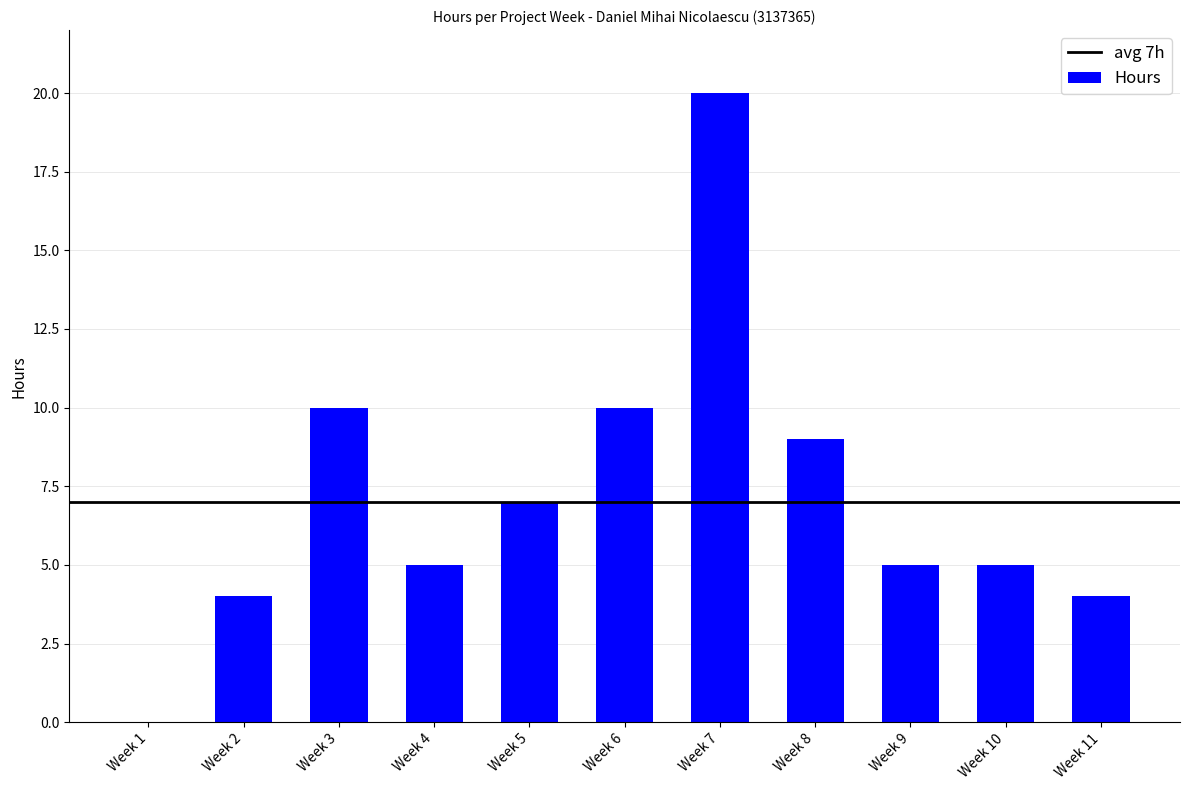

What is the average value?

7